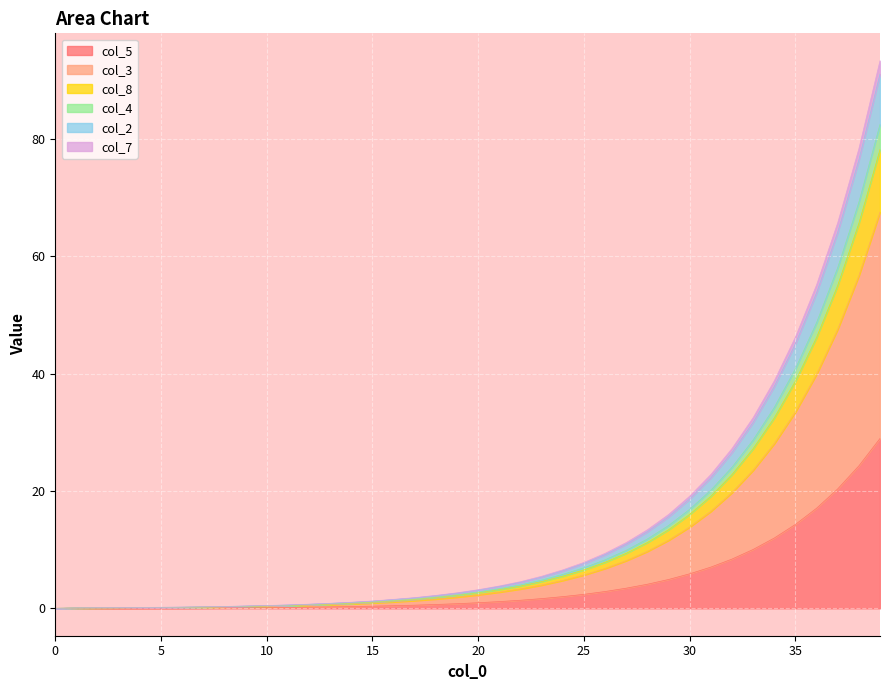

What is the sum of all col_5 values?

177.5